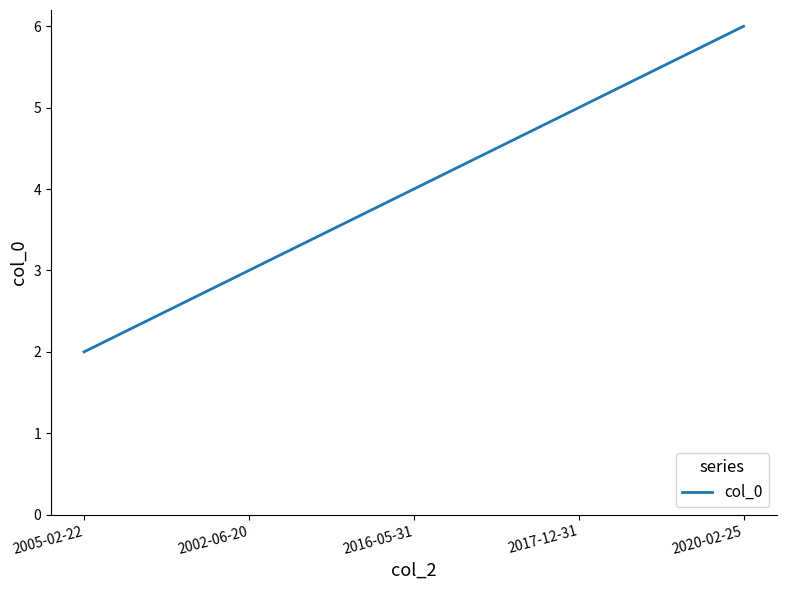

Reading left to right, what are all the values shown in this chart?

2	3	4	5	6